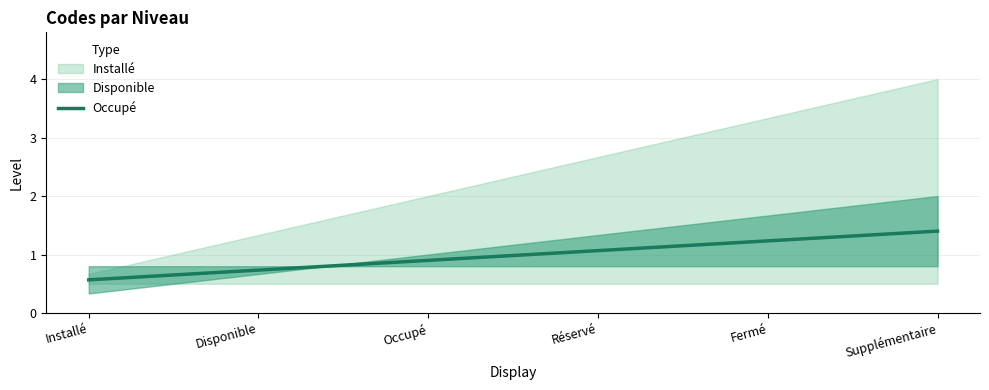

At which label does the data first exceed 1?

Réservé